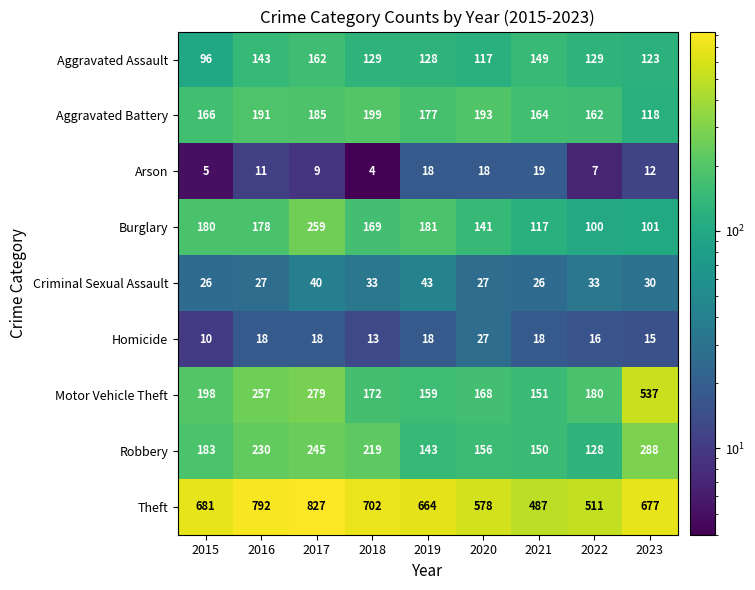

What is the difference between the second highest and minimum values in the Aggravated Battery series?

75